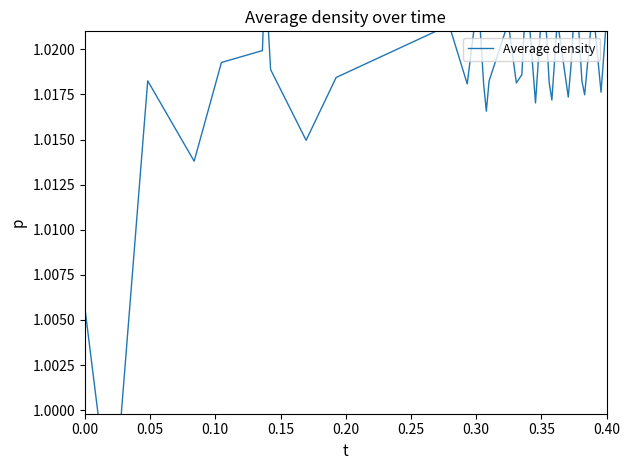

What is the smallest value displayed?

1.0